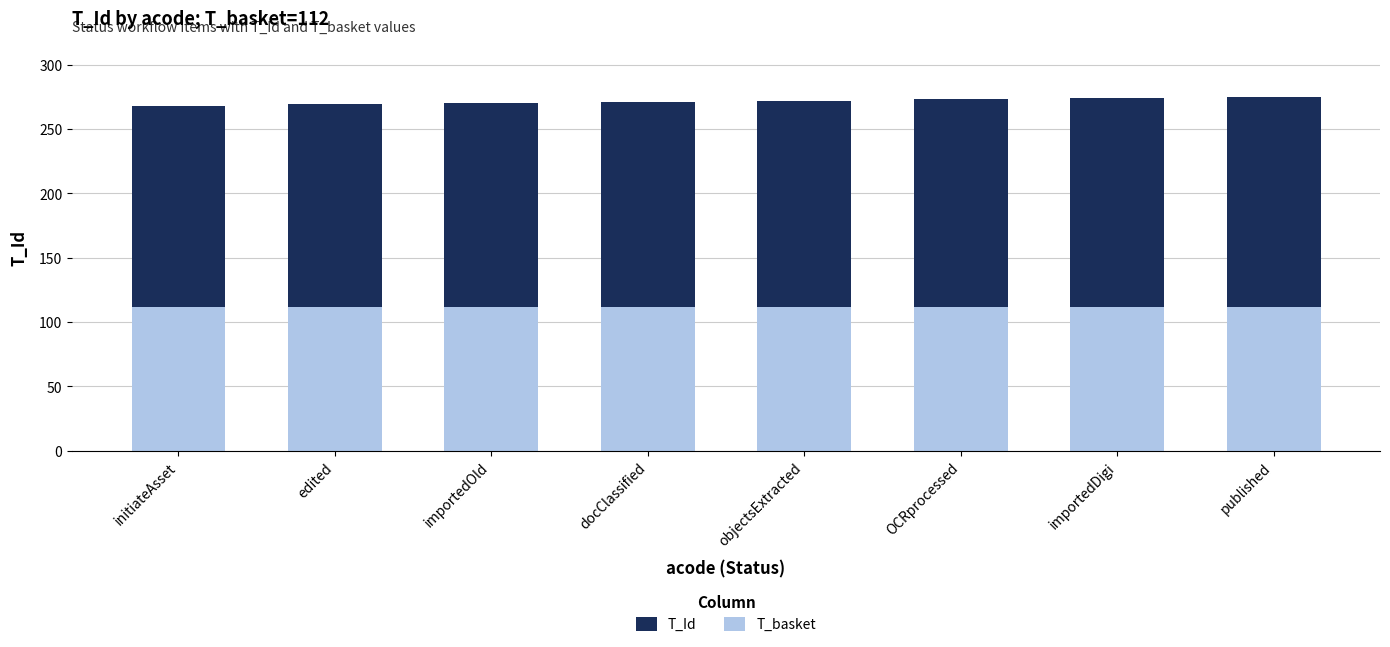

What is the total value across all series at initiateAsset?

268